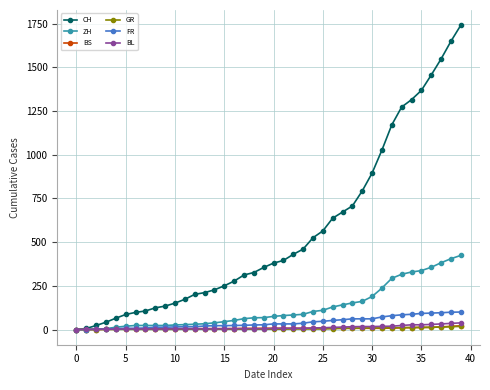

Which series has the widest spread of values?

CH